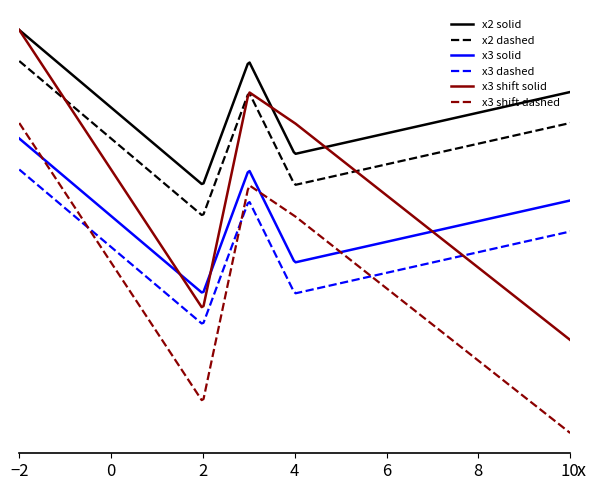

Does the chart display data point markers on the line(s)?

No